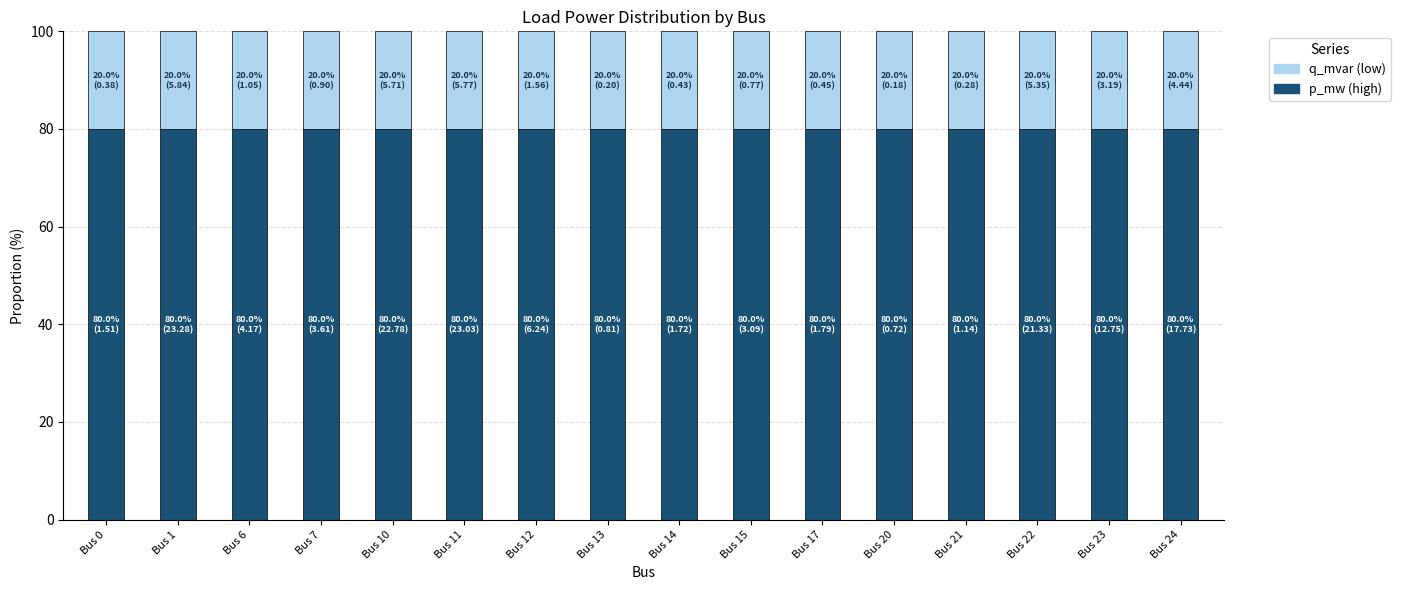

What is the total value across all series at Bus 15?

100.0